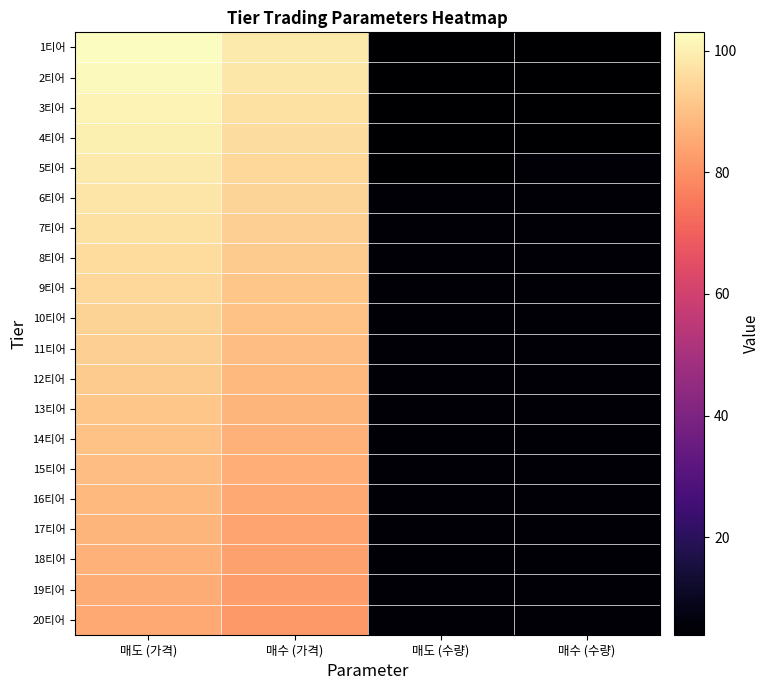

Which series has the widest spread of values?

1티어